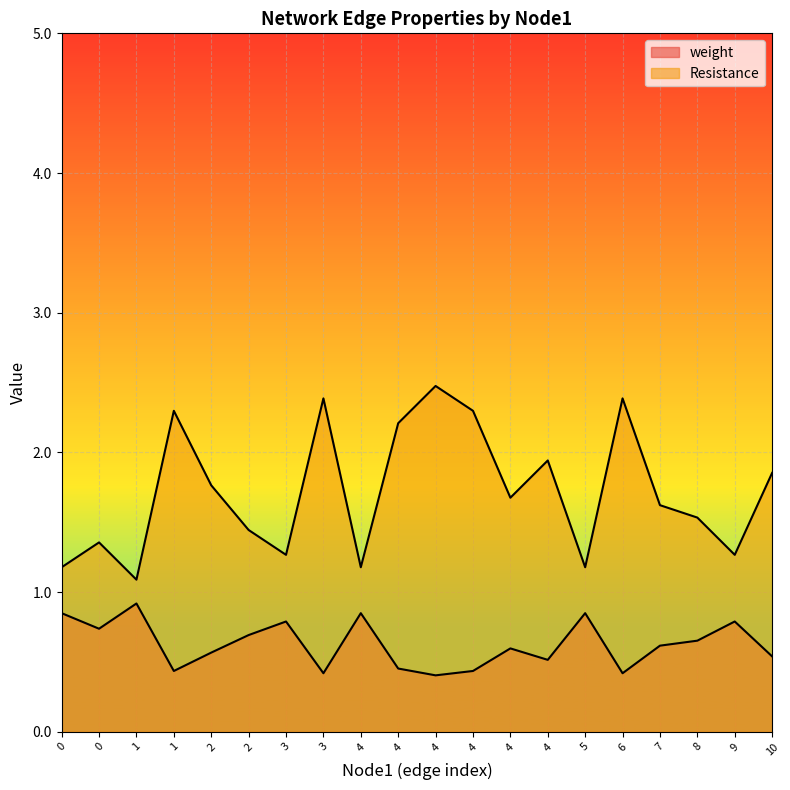

Reading left to right, list all the values displayed in this chart.

weight: 0=0.8	0=0.7	1=0.9	1=0.4	2=0.6	2=0.7	3=0.8	3=0.4	4=0.8	4=0.5	4=0.4	4=0.4	4=0.6	4=0.5	5=0.8	6=0.4	7=0.6	8=0.7	9=0.8	10=0.5
Resistance: 0=1.2	0=1.4	1=1.1	1=2.3	2=1.8	2=1.4	3=1.3	3=2.4	4=1.2	4=2.2	4=2.5	4=2.3	4=1.7	4=1.9	5=1.2	6=2.4	7=1.6	8=1.5	9=1.3	10=1.9